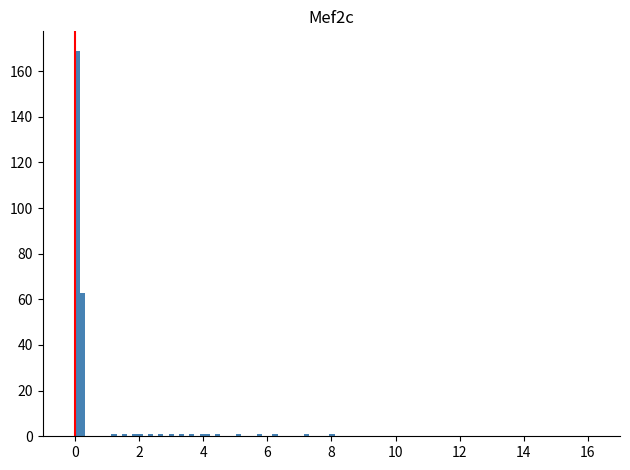

Read against the x-axis, roughly where is the centre of the tallest bar?

0.0